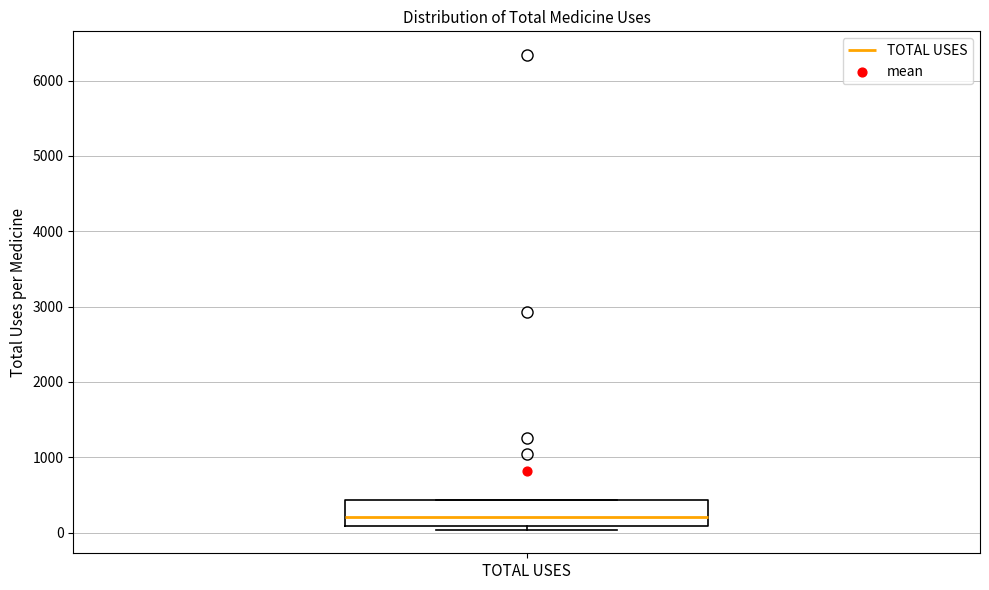

Read this box plot against the y-axis: the position of the median line, the range covered by the box, and the ends of both whiskers. The values are not printed on the chart, so give them approximately, as read against the axis.

median 200, box 100 to 400, whiskers 0 to 400